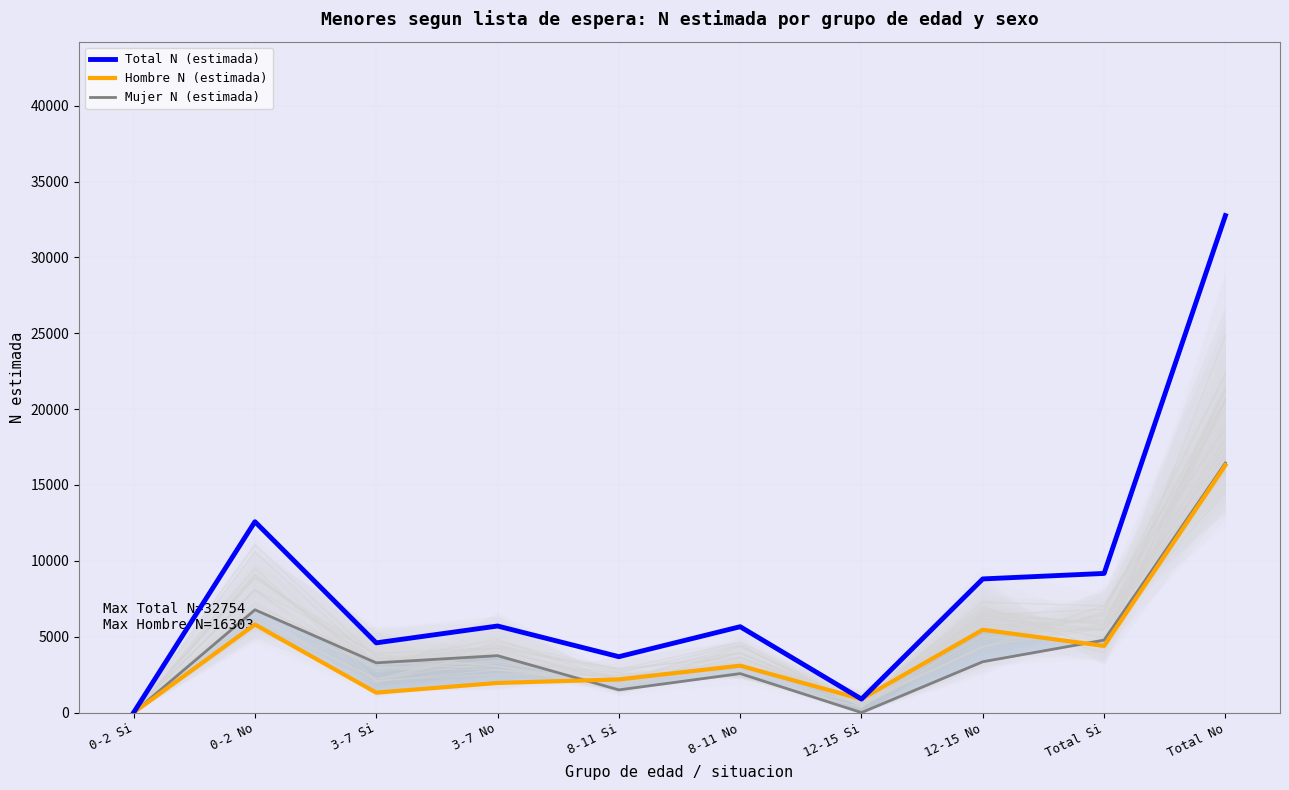

At how many categories does at least one series exceed 32722?

1